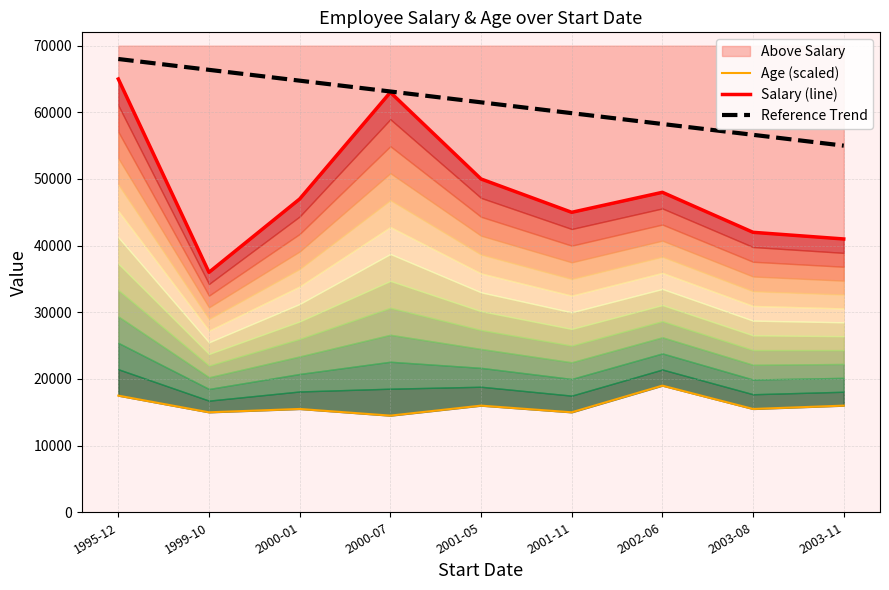

Reading left to right, what are all the values shown in this chart?

Age (scaled): 1995-12=17500	1999-10=15000	2000-01=15500	2000-07=14500	2001-05=16000	2001-11=15000	2002-06=19000	2003-08=15500	2003-11=16000
Salary (line): 1995-12=65000	1999-10=36000	2000-01=47000	2000-07=63000	2001-05=50000	2001-11=45000	2002-06=48000	2003-08=42000	2003-11=41000
Reference Trend: 1995-12=68000	1999-10=66375	2000-01=64750	2000-07=63125	2001-05=61500	2001-11=59875	2002-06=58250	2003-08=56625	2003-11=55000